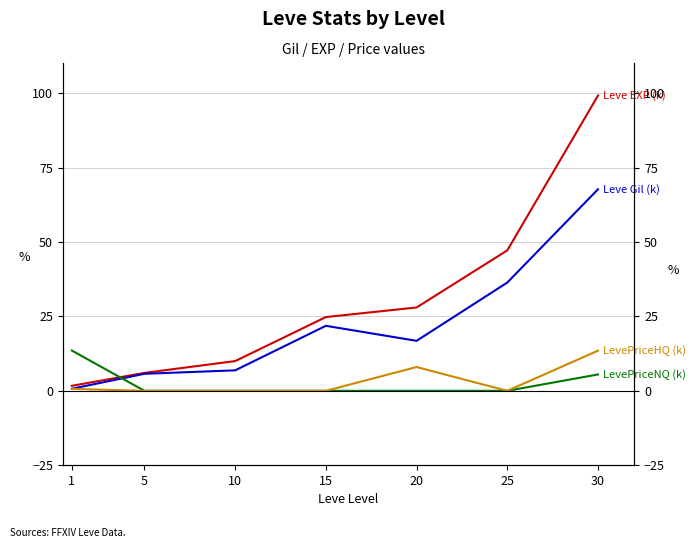

Is the value of Leve EXP (k) at 20 greater than the value of Leve Gil (k) at 1?

Yes